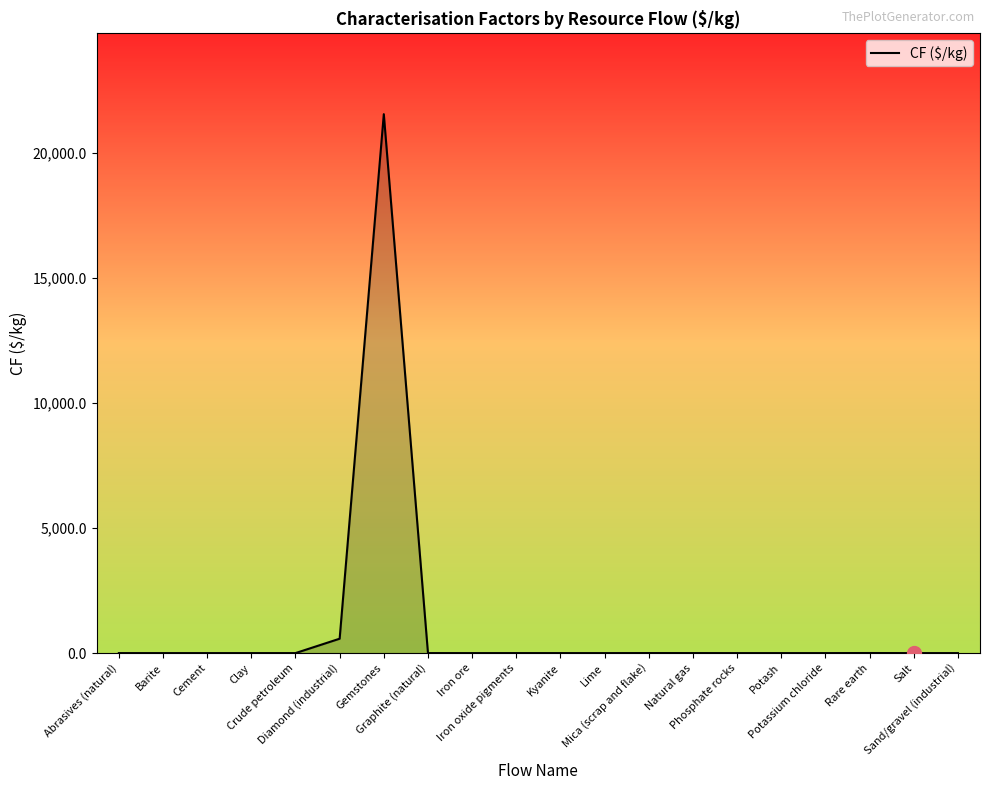

What is the maximum value shown in the chart?

21540.0